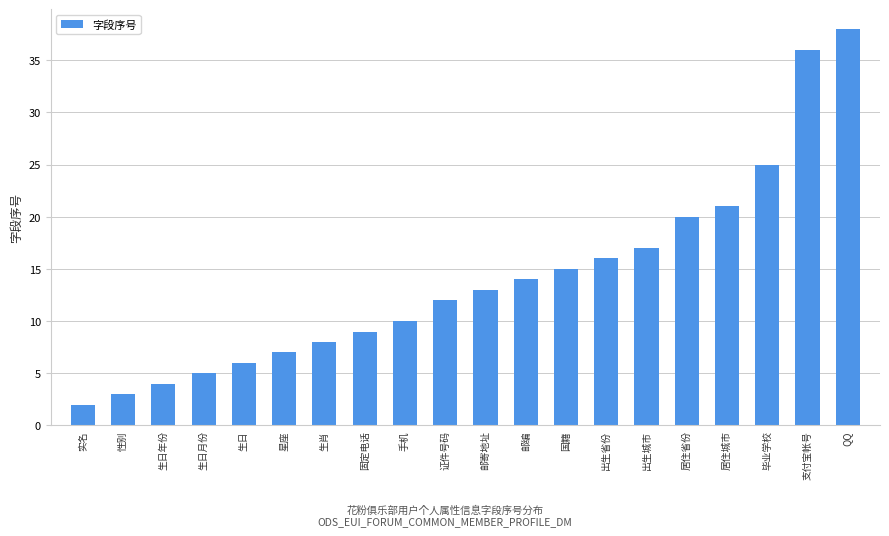

Reading right to left, extract all data points from this chart.

QQ=38	支付宝帐号=36	毕业学校=25	居住城市=21	居住省份=20	出生城市=17	出生省份=16	国籍=15	邮编=14	邮寄地址=13	证件号码=12	手机=10	固定电话=9	生肖=8	星座=7	生日=6	生日月份=5	生日年份=4	性别=3	实名=2